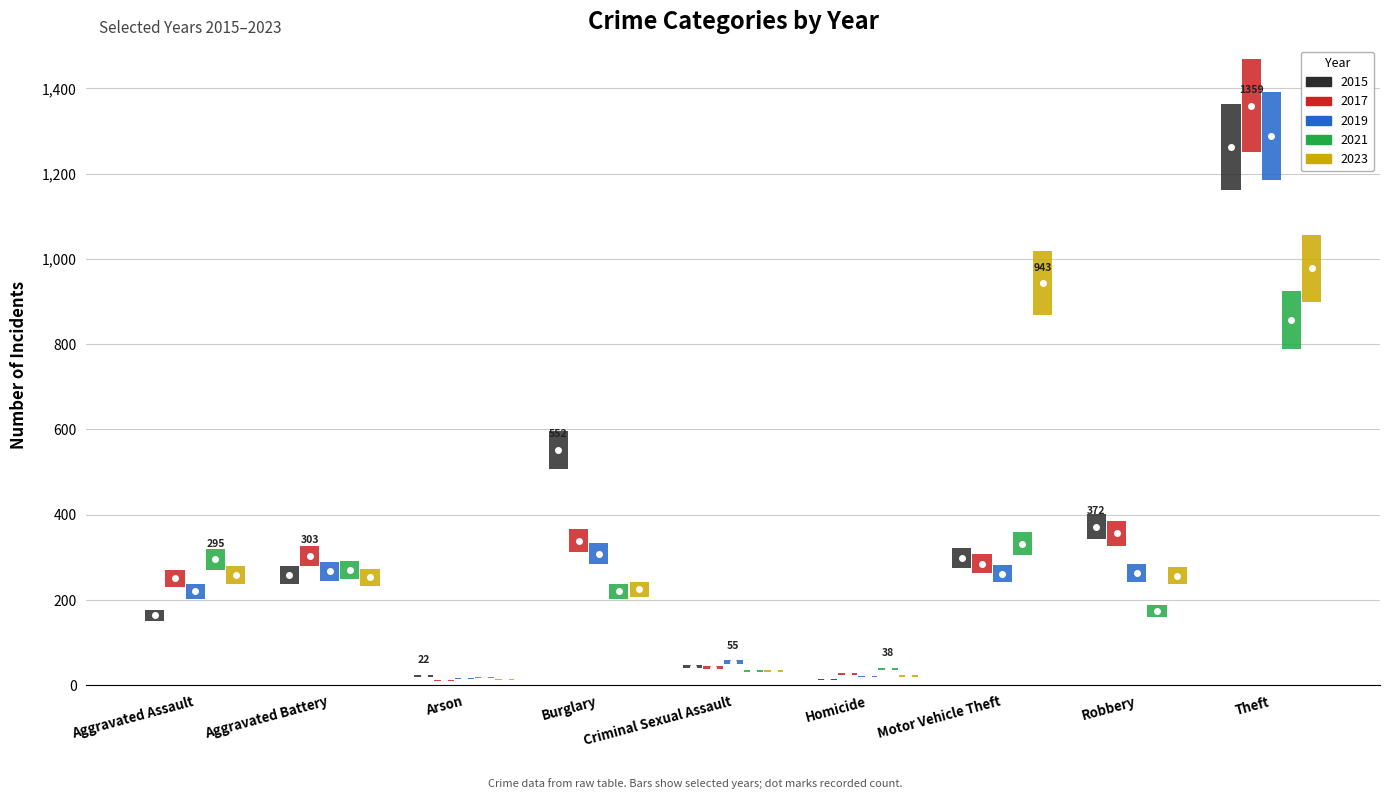

The 2023 series shows 253 at Aggravated Battery. True or false?

True